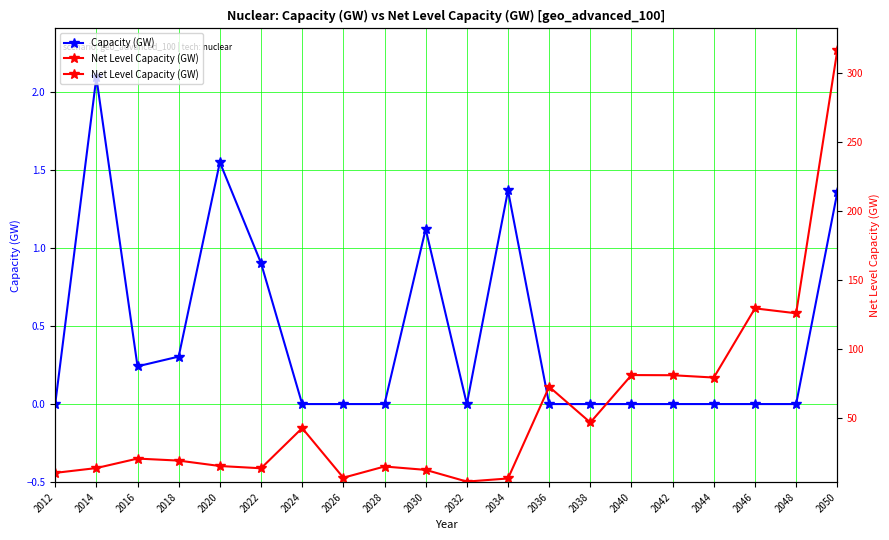

Is this an area chart (filled region under the line)?

No